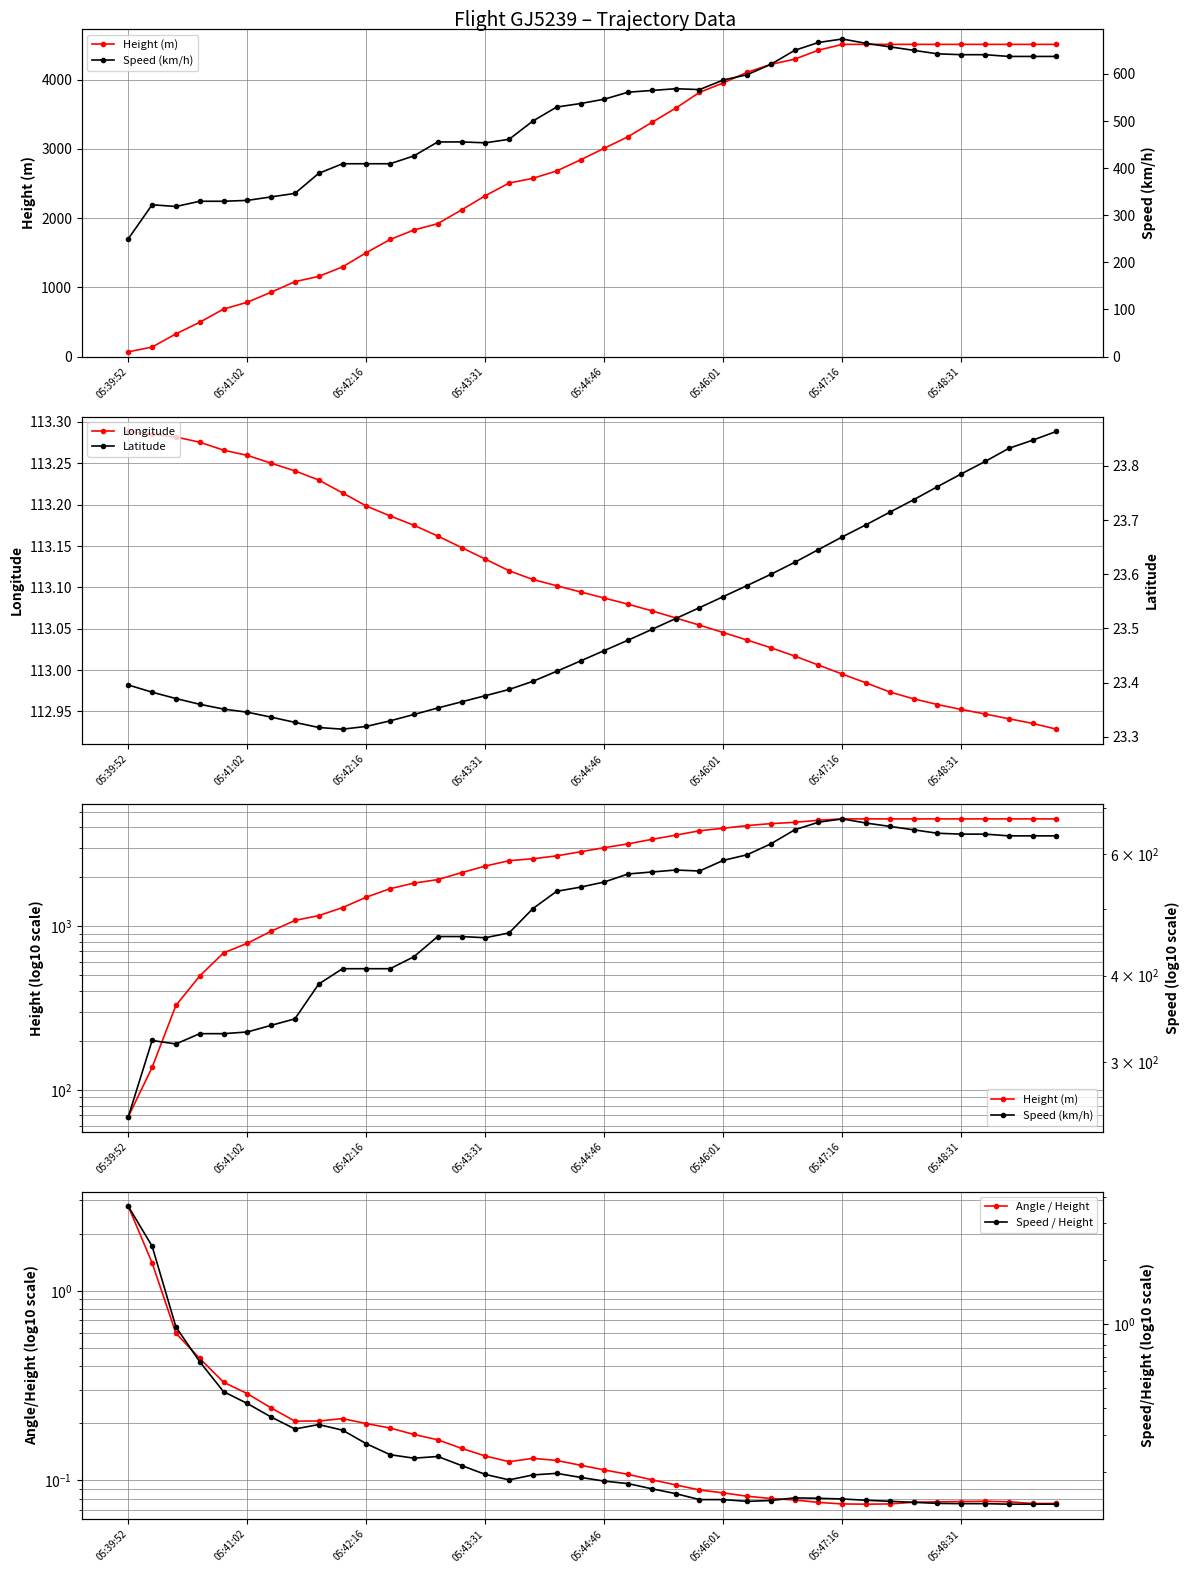

At which category is the sum across all series the highest?

05:47:16